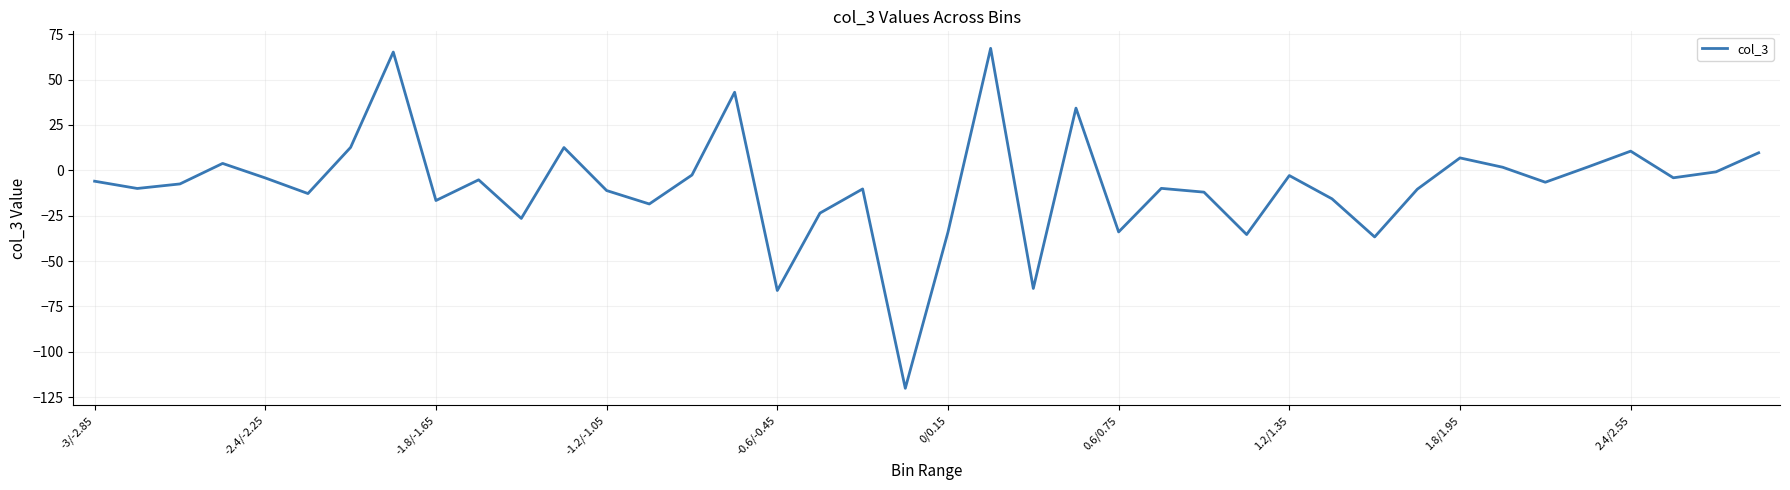

What is the difference between the maximum and minimum values?

187.3